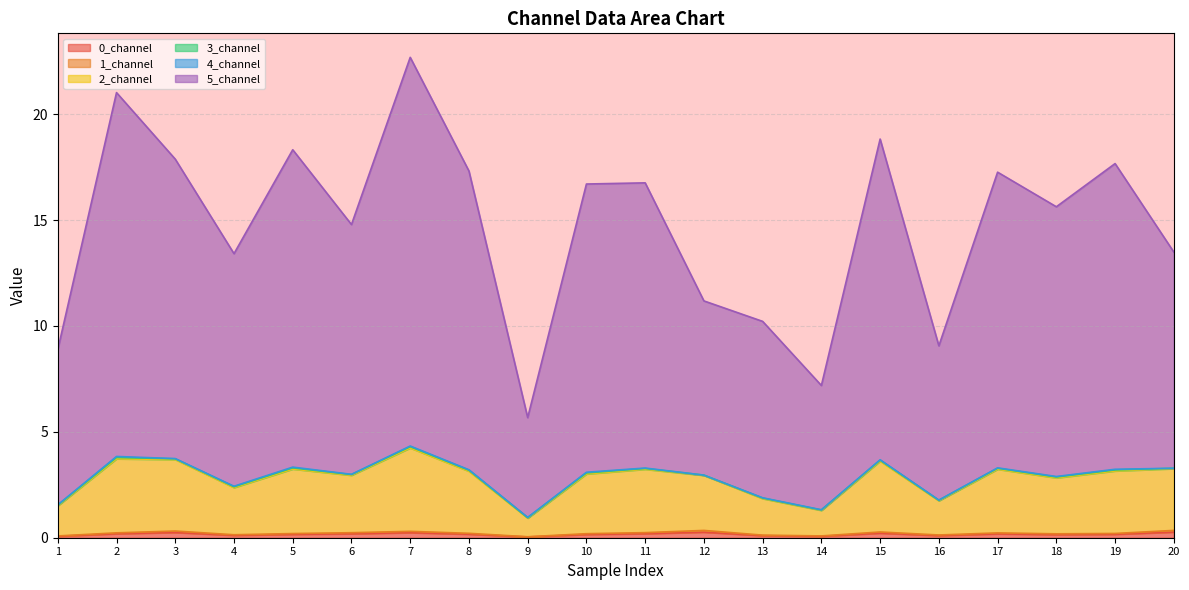

What is the value of the 5_channel point at the 2nd from the left?

21.0